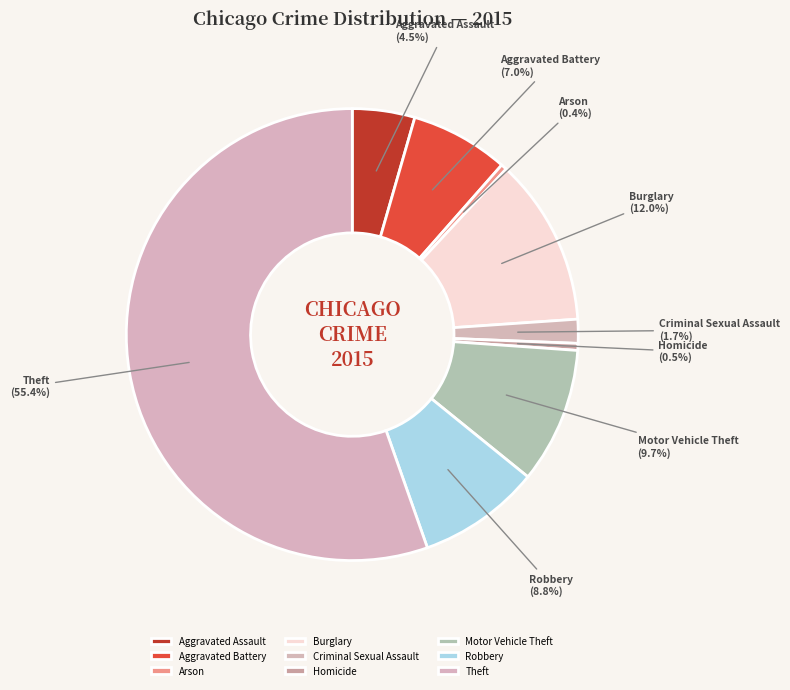

True or false: Theft accounts for 55% of the total.

True